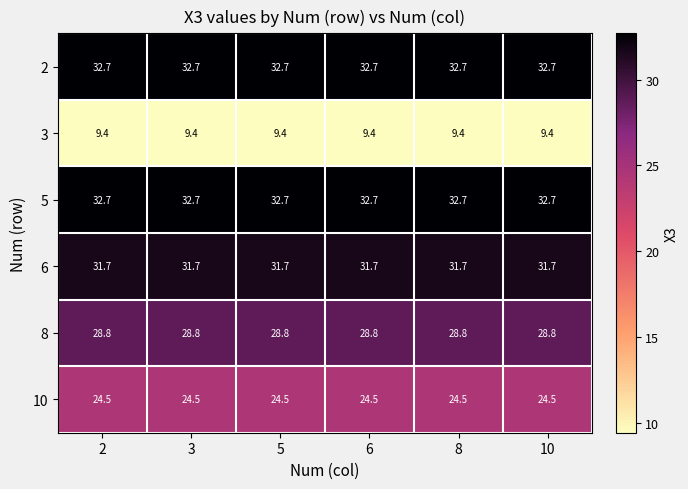

What is the difference between the highest and lowest values at 6?

23.3